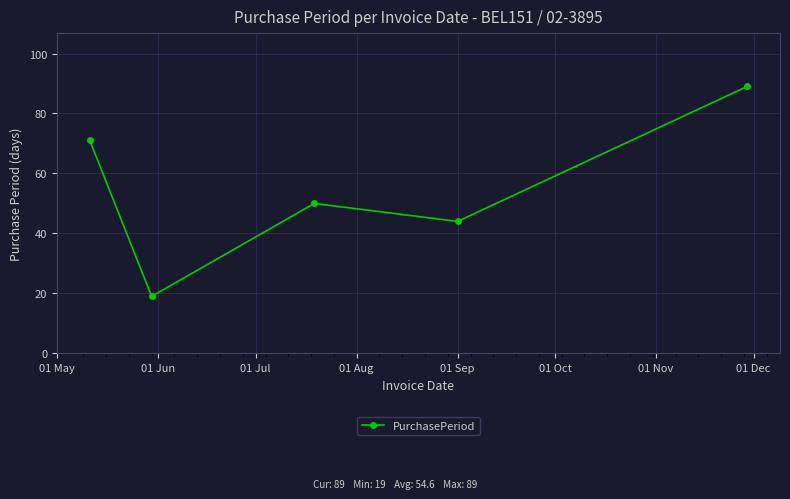

Reading right to left, list all the values displayed in this chart.

89	44	50	19	71